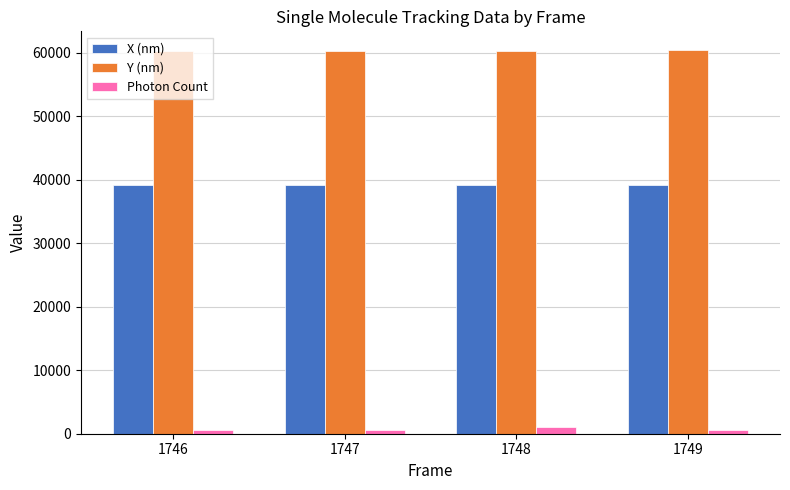

Does the chart contain any negative values?

No